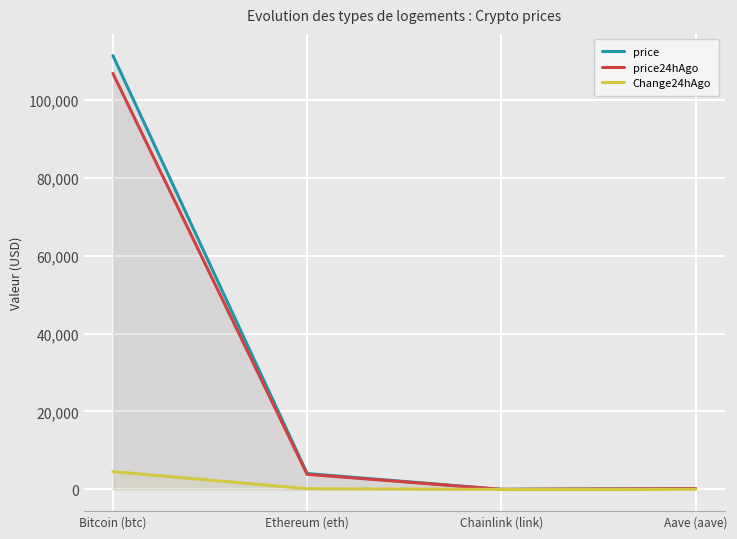

What is the value of the price point at the 4th from the left?

233.5